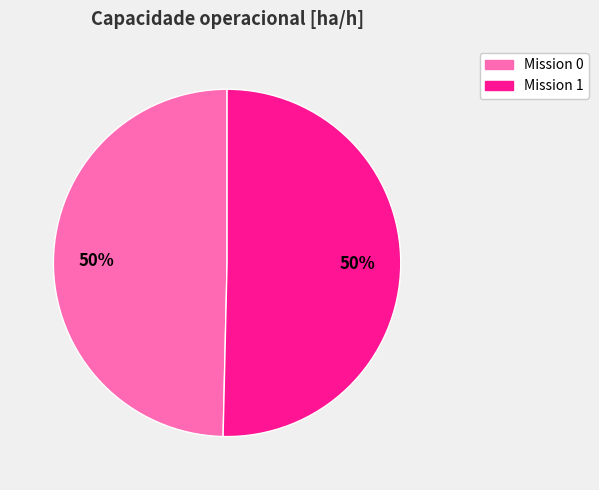

To the nearest percent, what is the average slice percentage?

50%